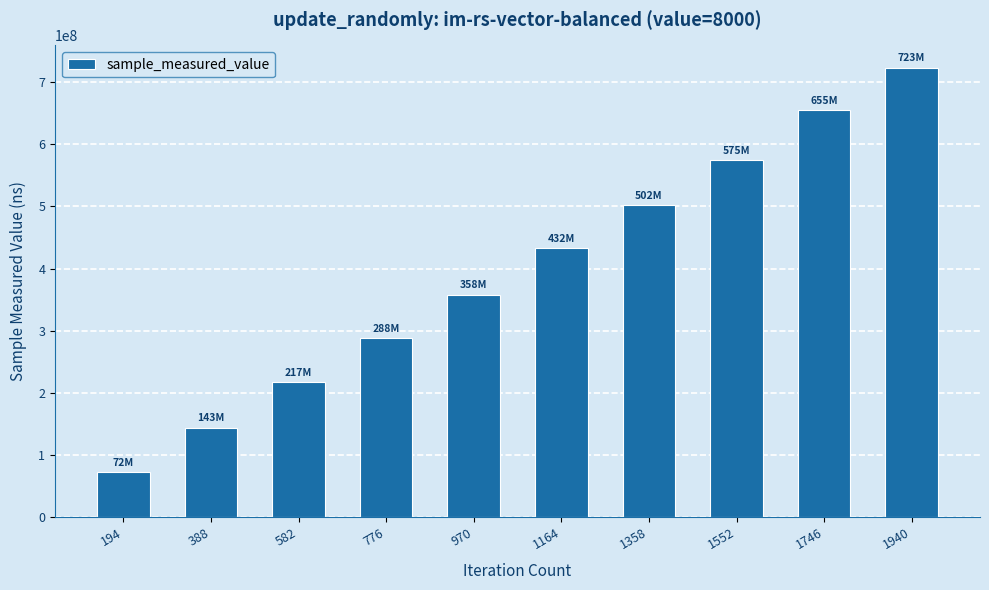

At which category does the chart reach its peak across all series?

1940